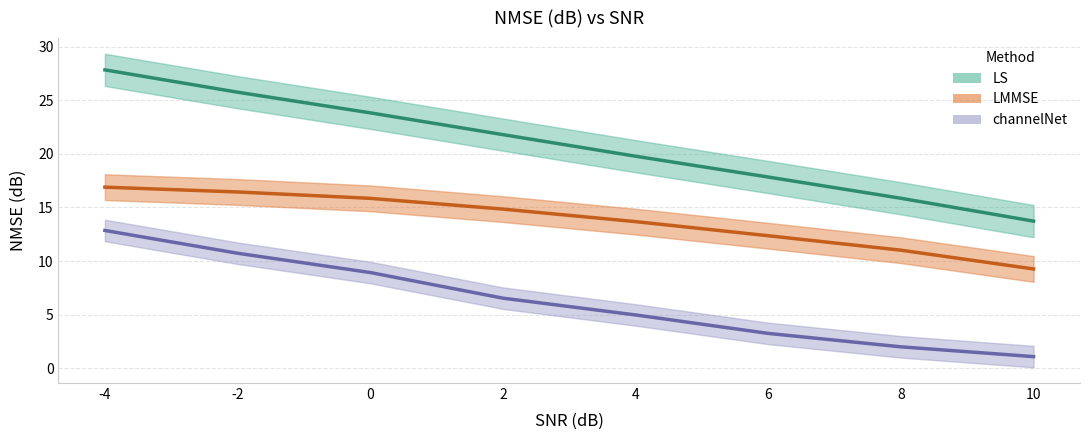

Where does the LS series first go above 21?

-4